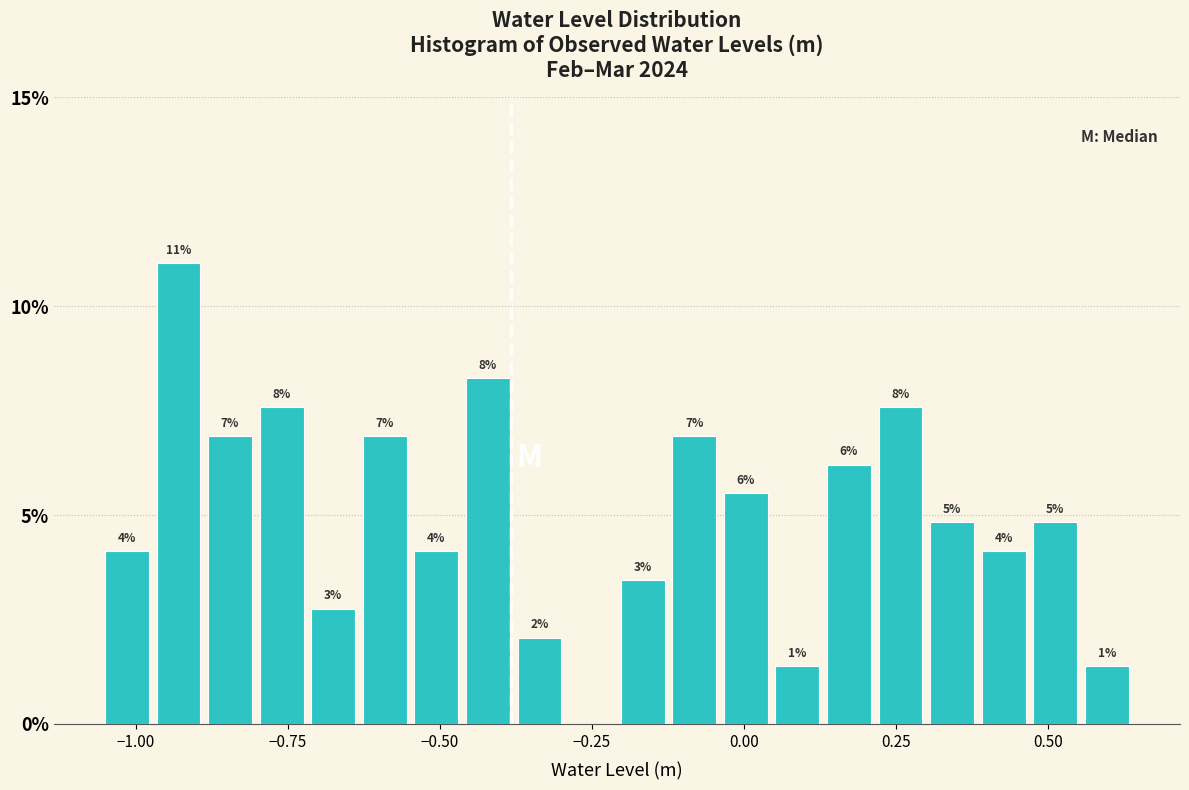

Around what value on the x-axis is the tallest bar? Give the approximate position of its centre, as read against the axis.

-0.95